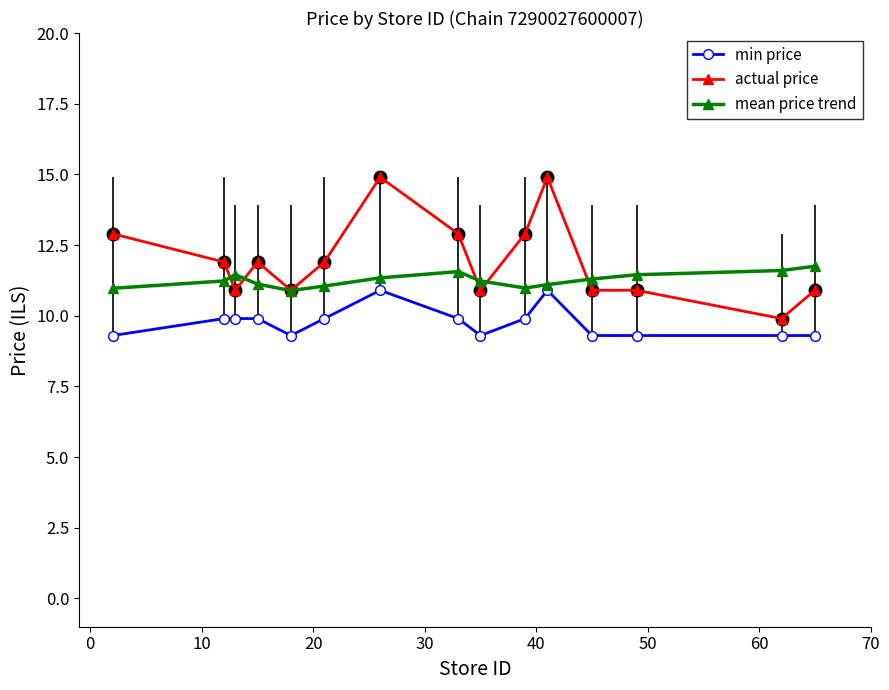

What is the lowest value of the actual price series?

9.9